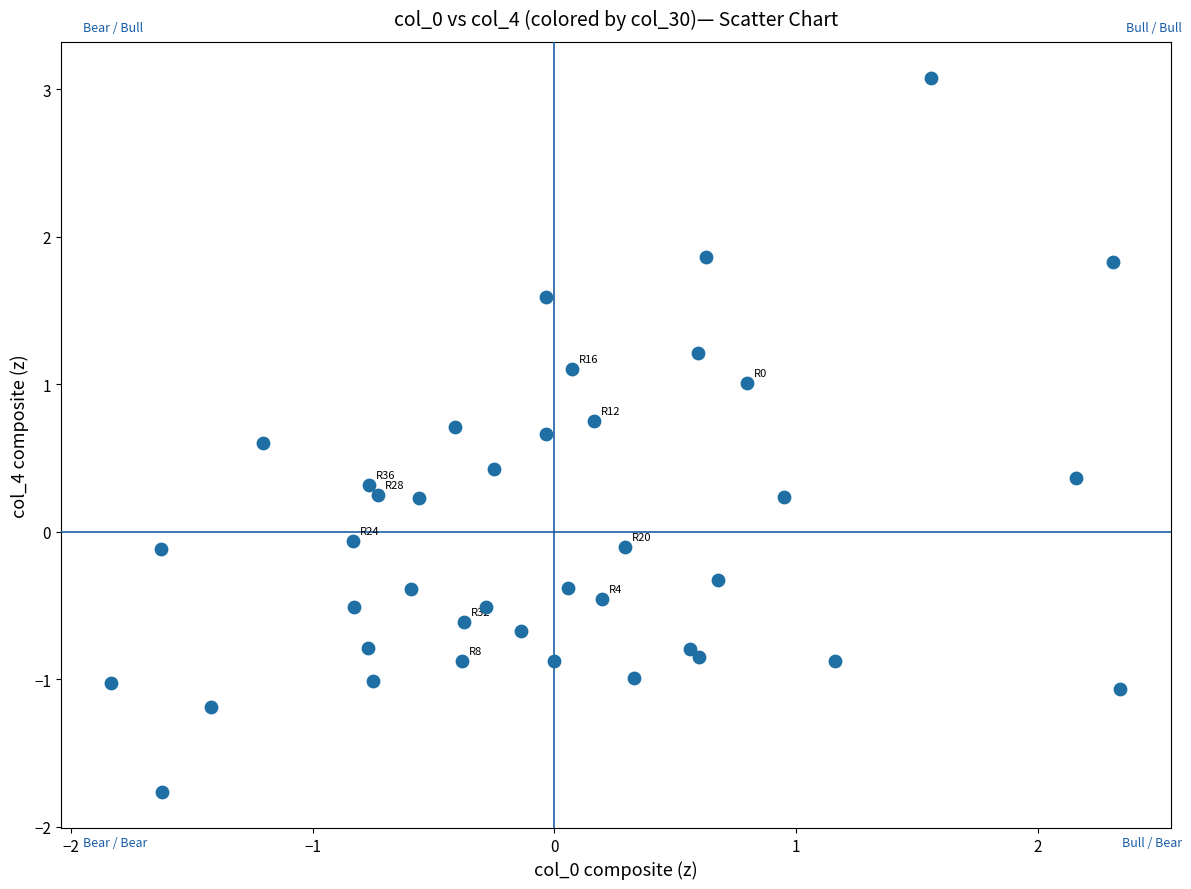

What is the range of X values (max minus min)?

4.2